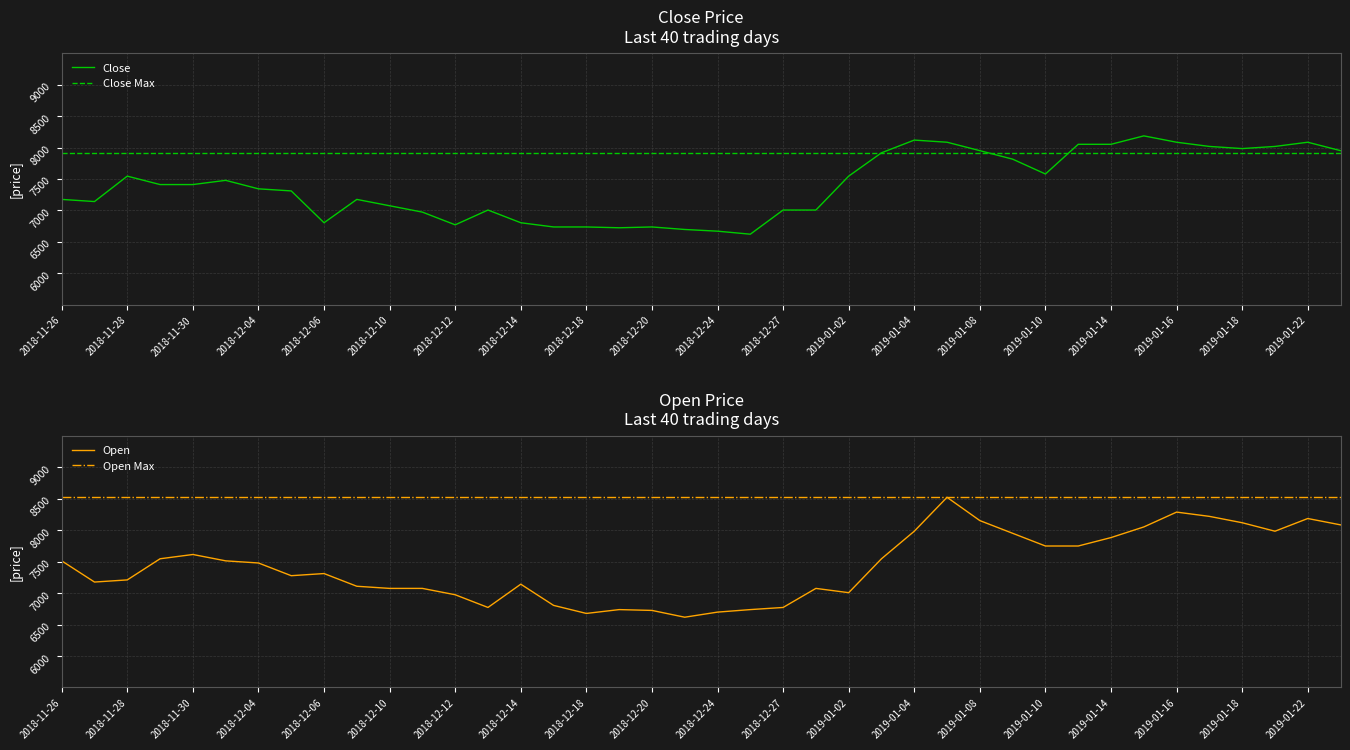

True or false: Open Max and Close Max cross at least once.

False